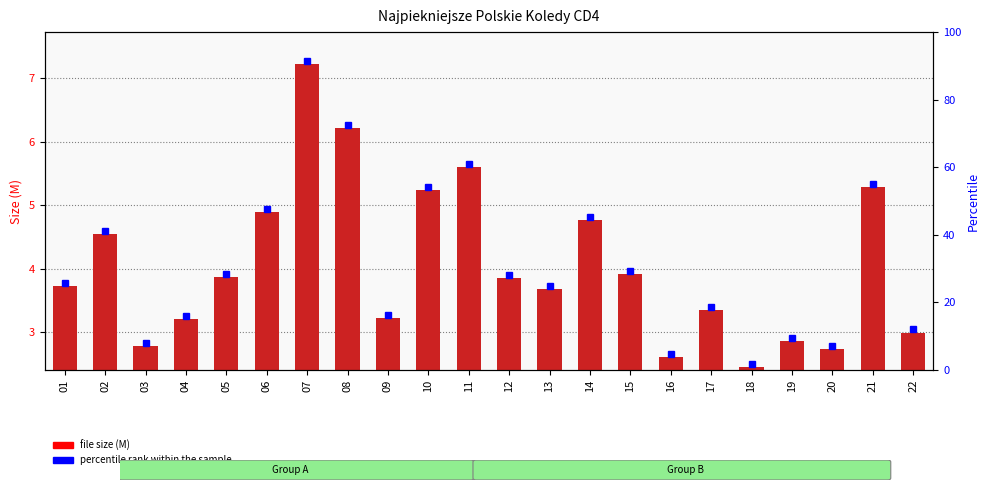

Are the bars horizontal?

No